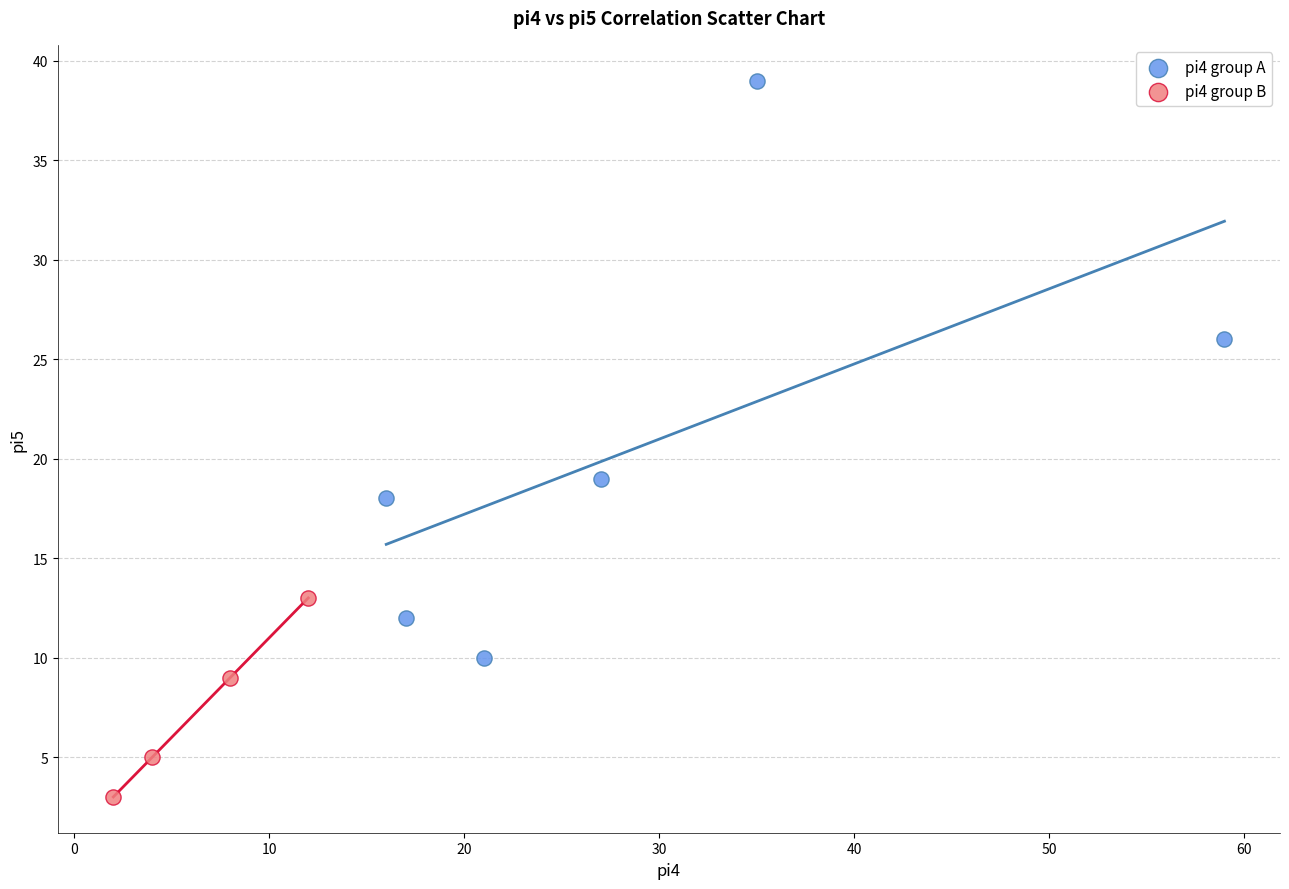

Which series reaches the minimum Y coordinate?

pi4 group B